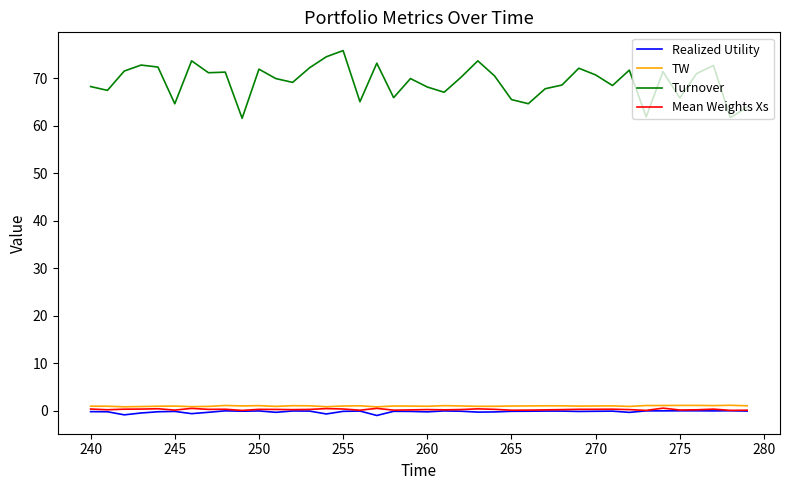

True or false: TW and Turnover cross at least once.

False